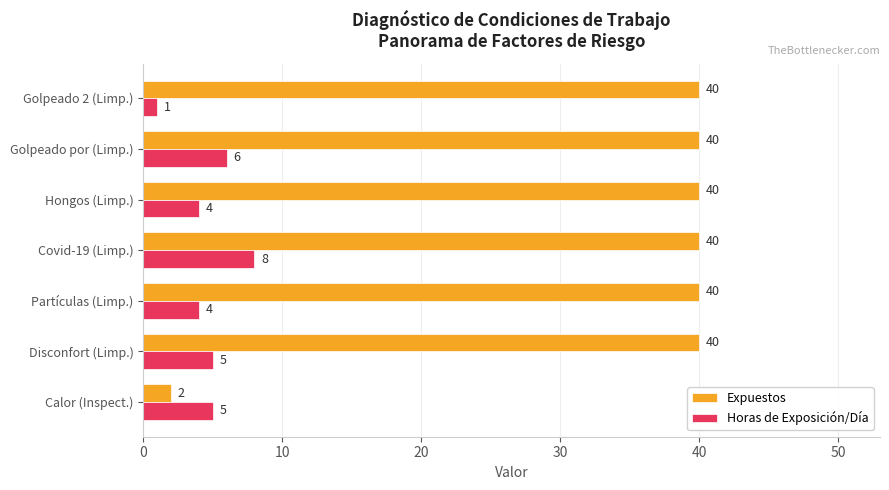

Which category has the highest value in the Horas de Exposición/Día series?

Covid-19 (Limp.)